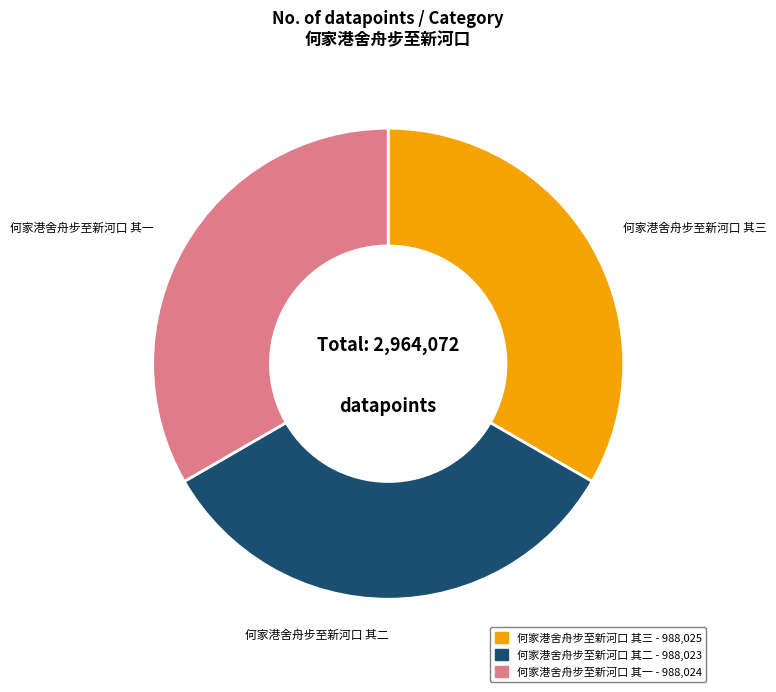

True or false: 何家港舍舟步至新河口 其二 accounts for 40% of the total.

False